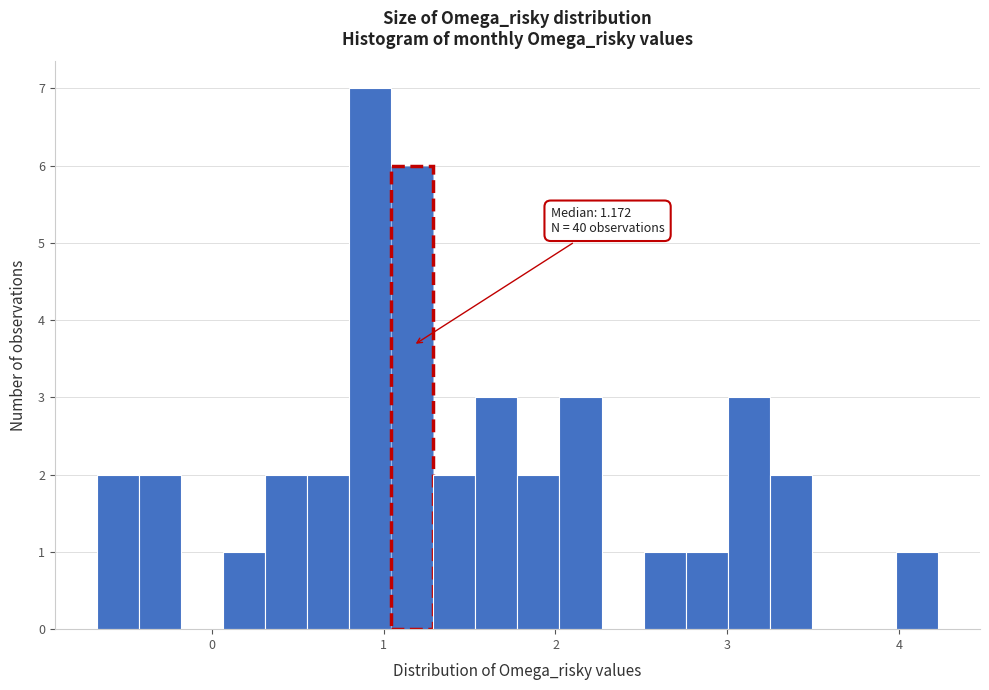

Read against the x-axis, roughly where is the centre of the tallest bar?

0.9